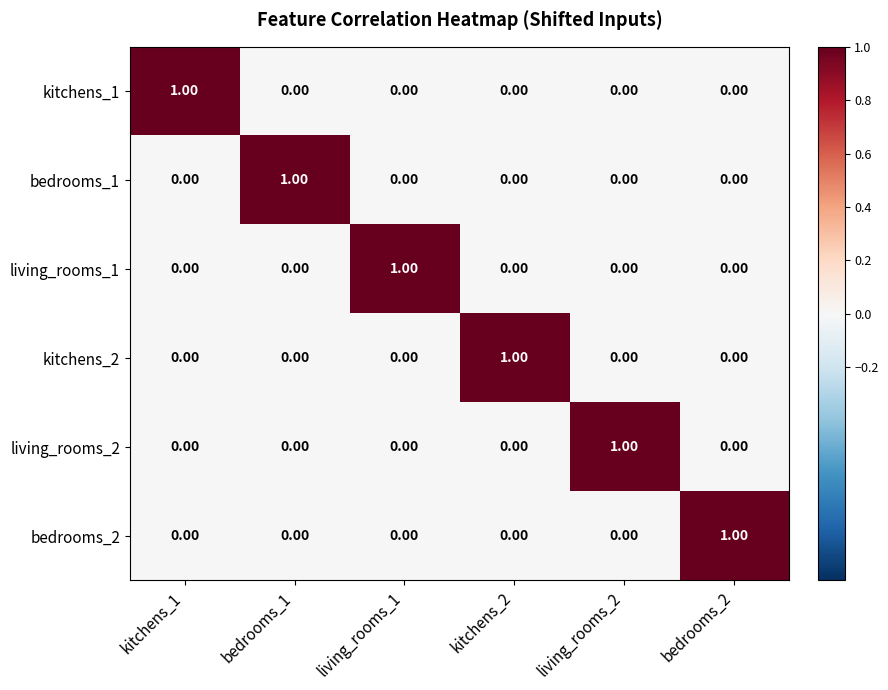

Is the value of kitchens_1 at kitchens_2 greater than the value of bedrooms_2 at bedrooms_2?

No